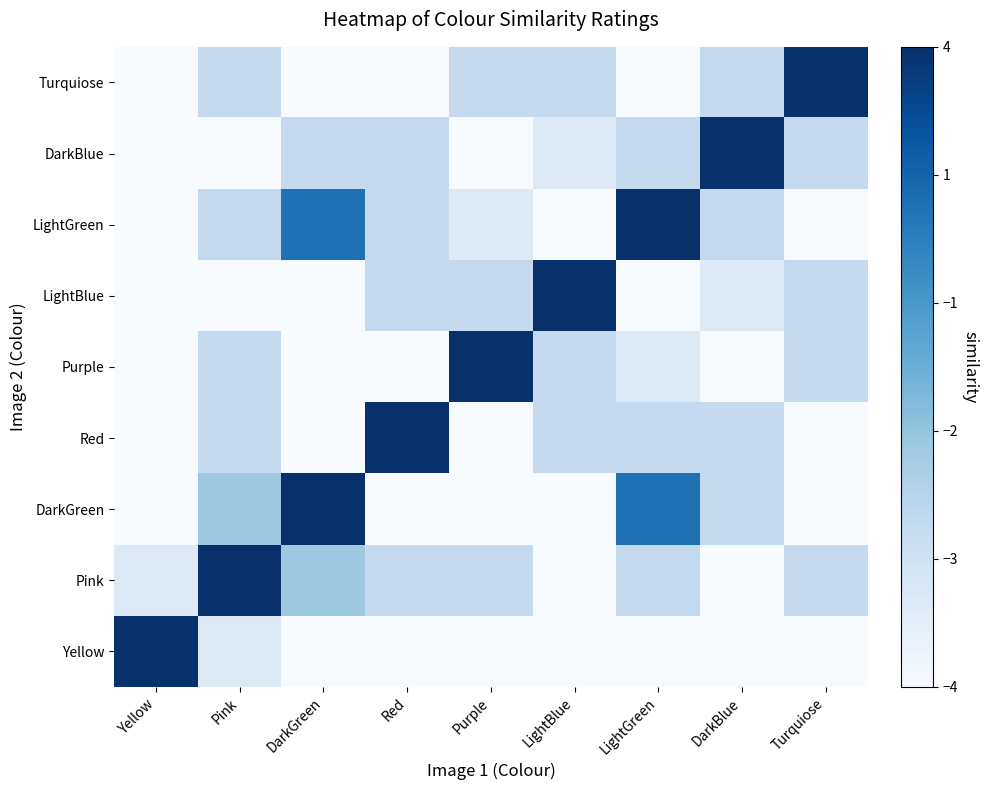

What is the spread (max minus min) of values at LightBlue?

1.0